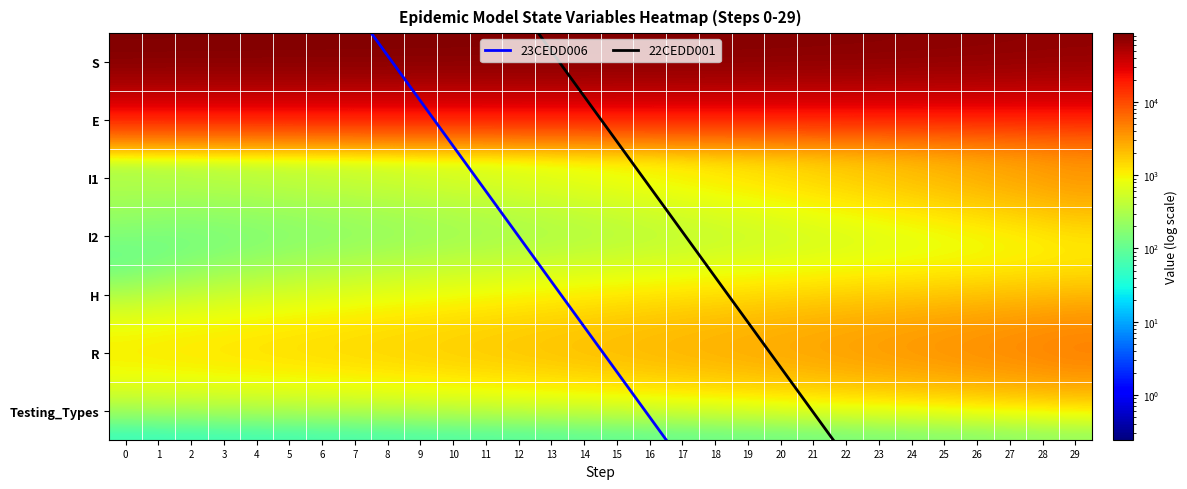

What value does the R series have at 16?

2844.2